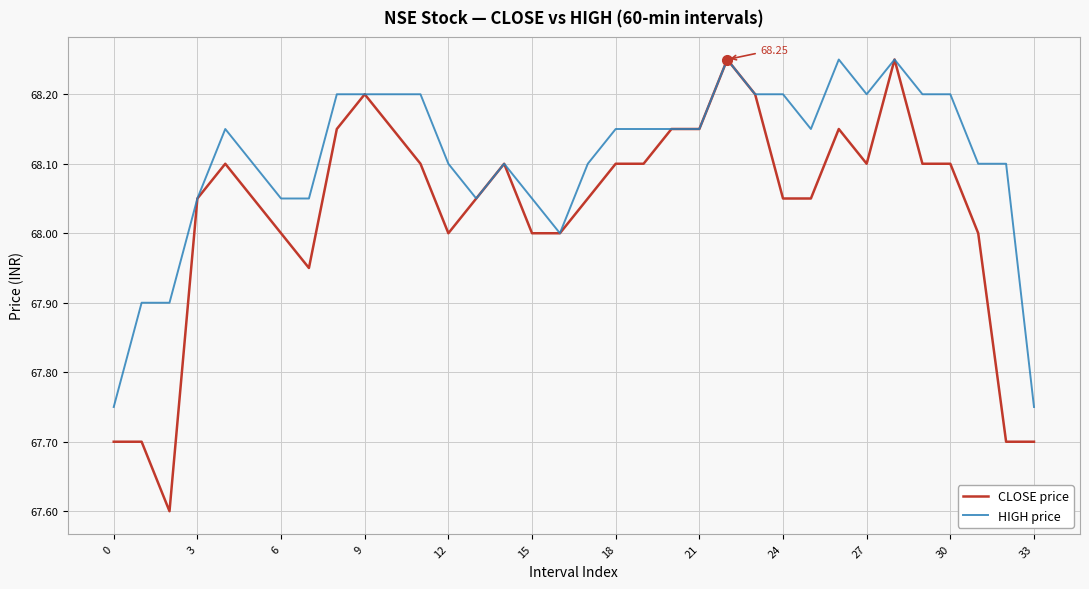

Which series has the largest total across all categories?

HIGH price